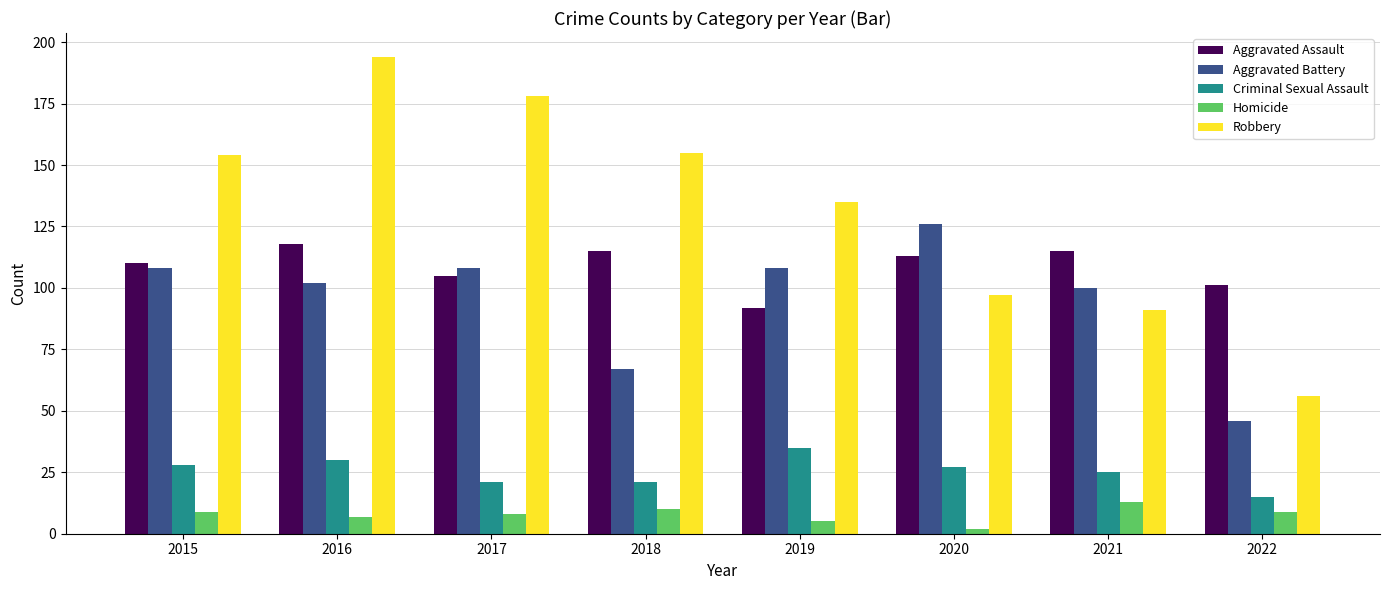

The value of Aggravated Battery at 2018 is 67. True or false?

True